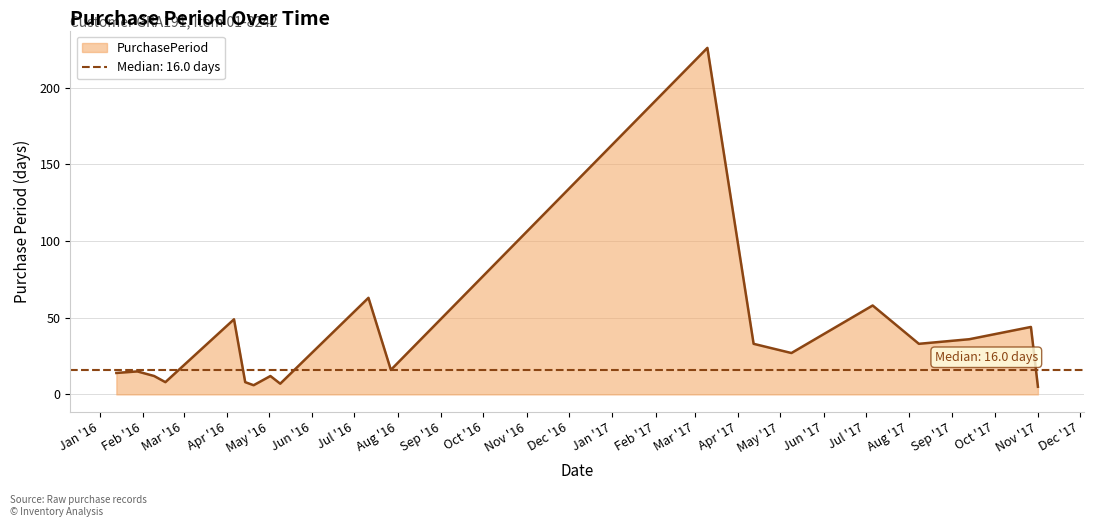

Reading left to right, transcribe all the data shown in this chart.

14	15	12	8	49	8	6	12	7	63	16	226	33	27	58	33	36	44	5